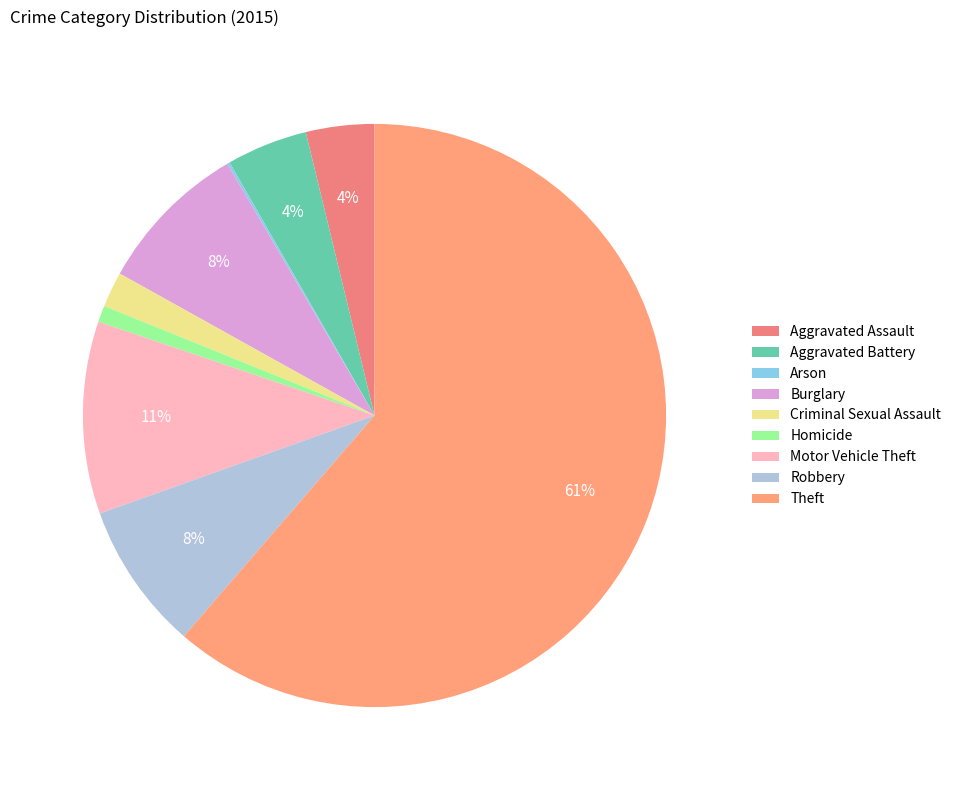

Count the number of slices in the pie.

9